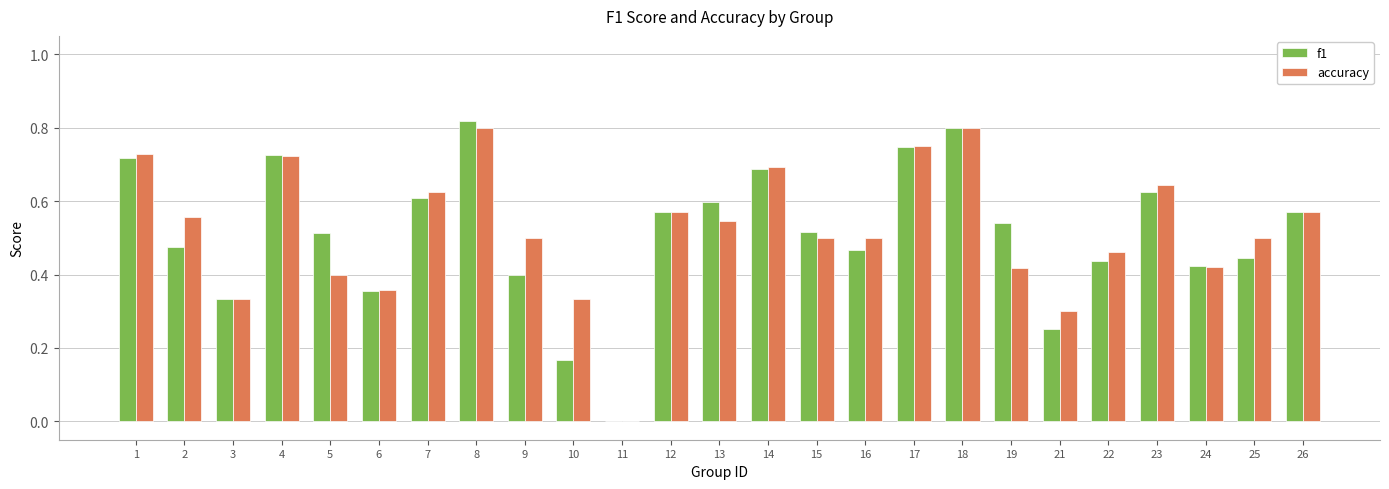

The value of accuracy at 5 is 0.4. True or false?

True